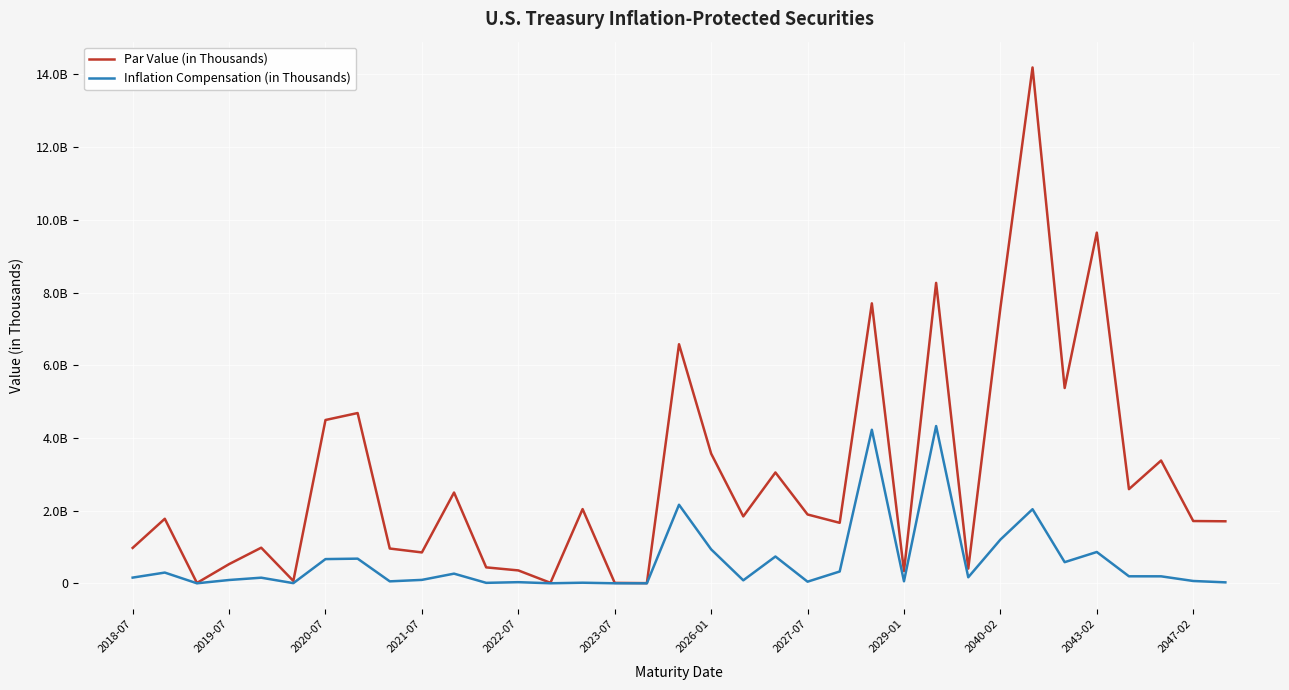

What are all the series names shown in the legend?

Par Value (in Thousands), Inflation Compensation (in Thousands)